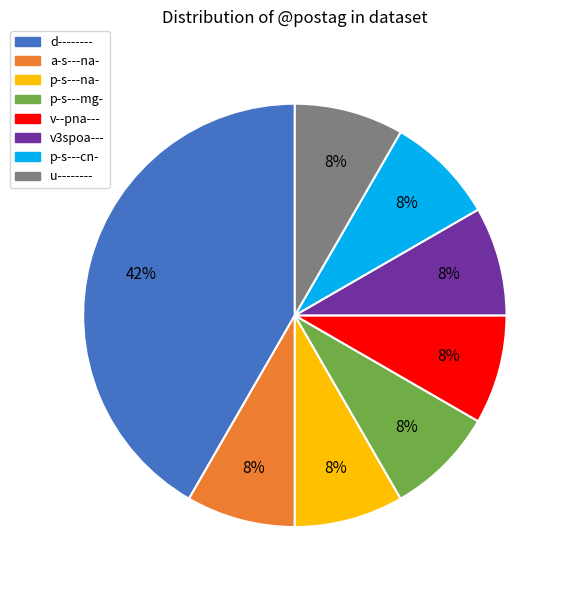

How many slices are in this pie chart?

8